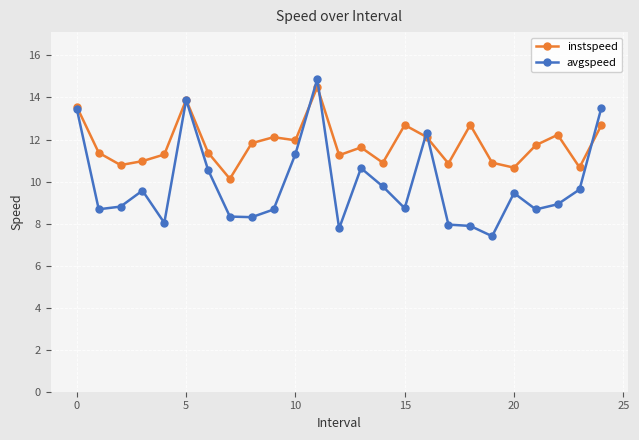

Which series has the largest total across all categories?

instspeed